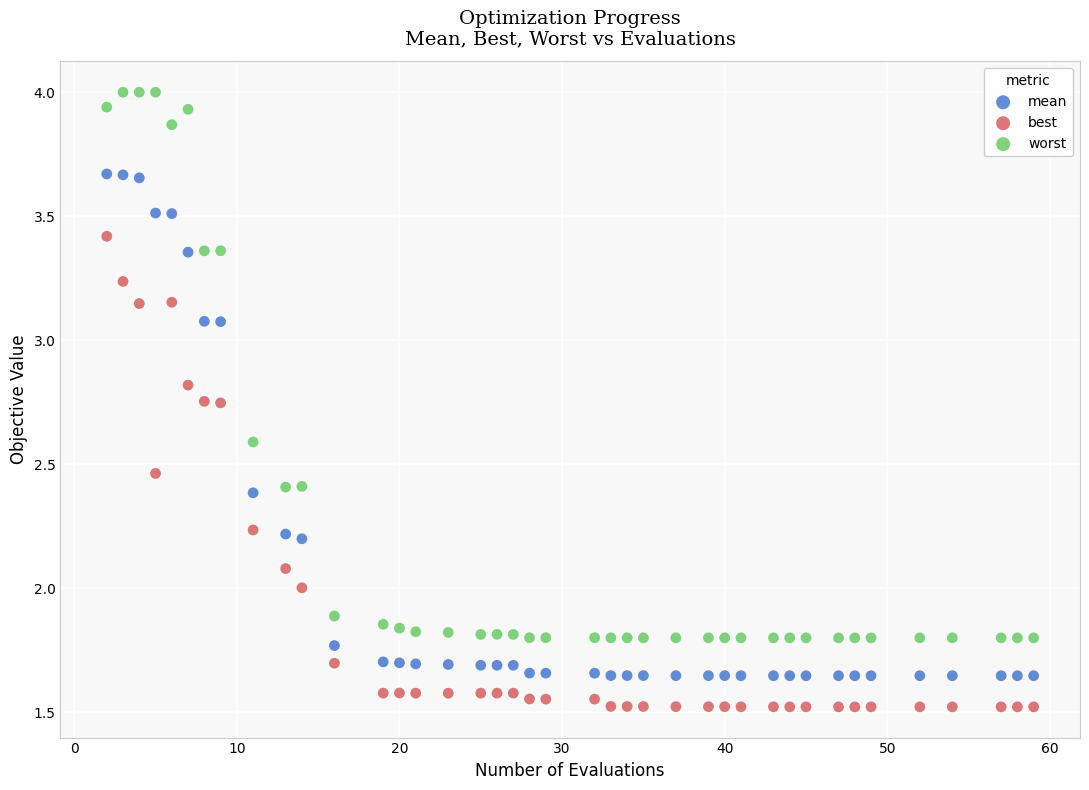

What are all the series names shown in the legend?

mean, best, worst